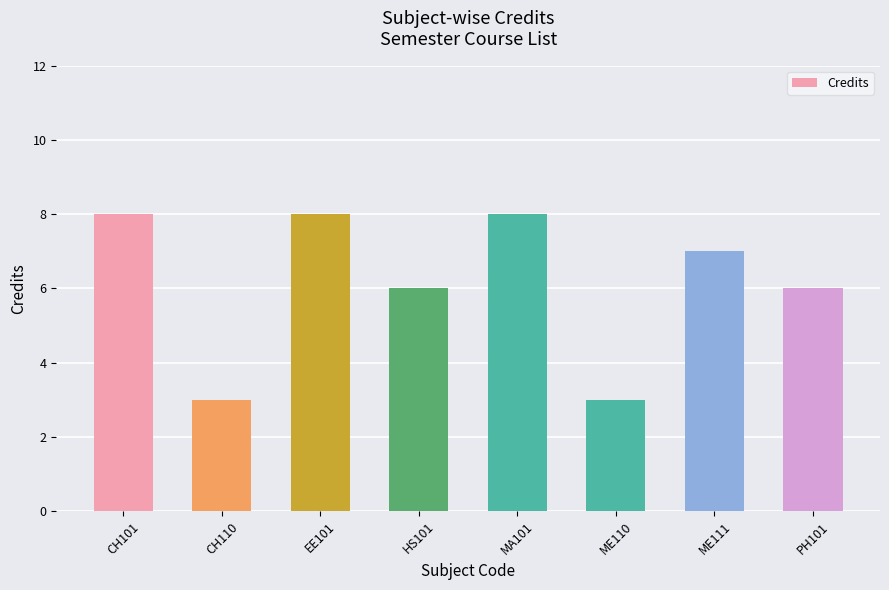

What is the average value?

6